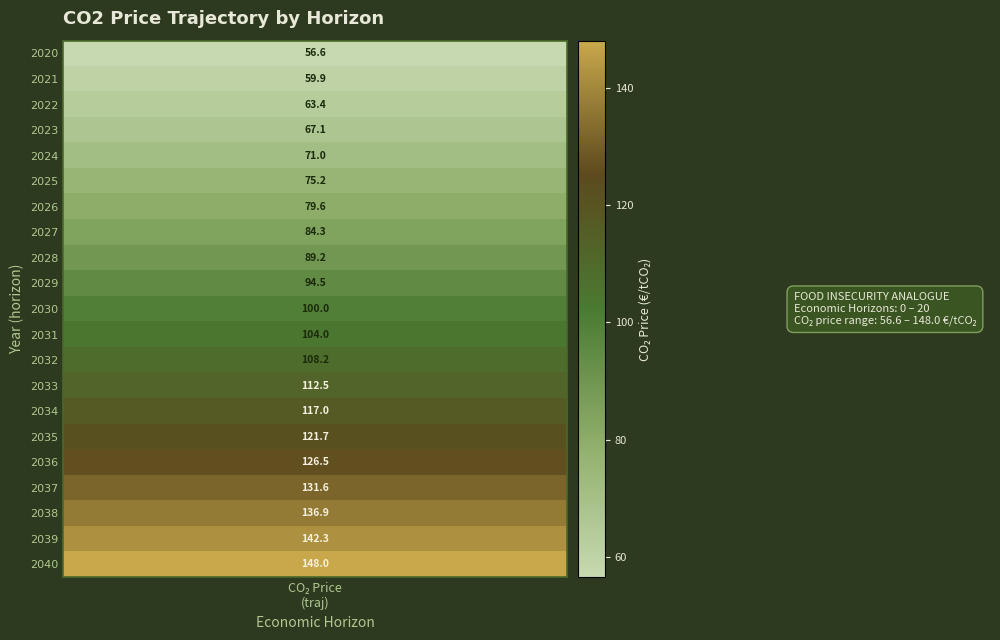

What is the difference between the second highest and second lowest values?

82.4